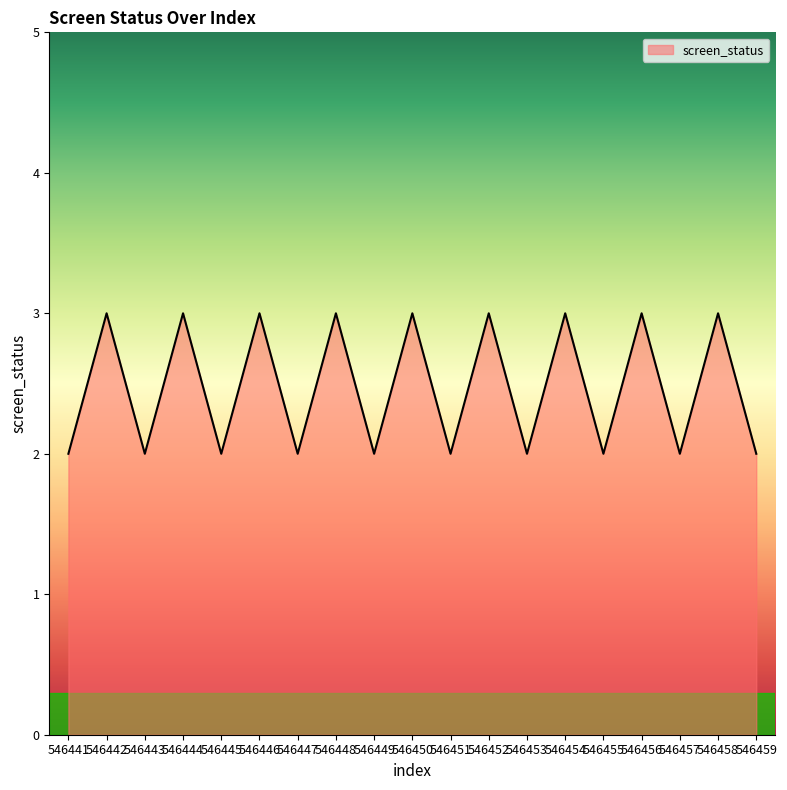

Reading right to left, extract all data points from this chart.

546459=2	546458=3	546457=2	546456=3	546455=2	546454=3	546453=2	546452=3	546451=2	546450=3	546449=2	546448=3	546447=2	546446=3	546445=2	546444=3	546443=2	546442=3	546441=2